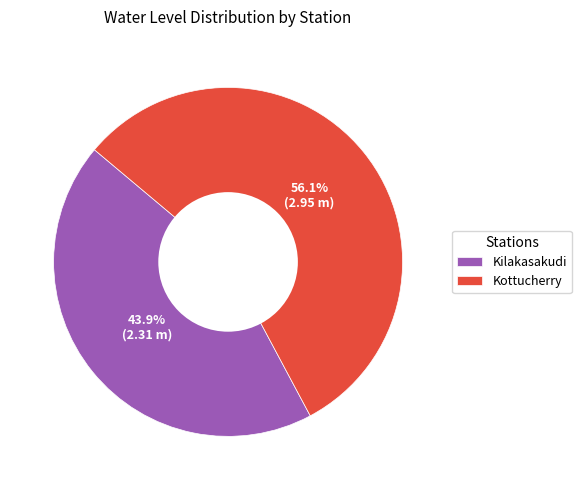

Which category has the biggest portion of the pie?

Kottucherry